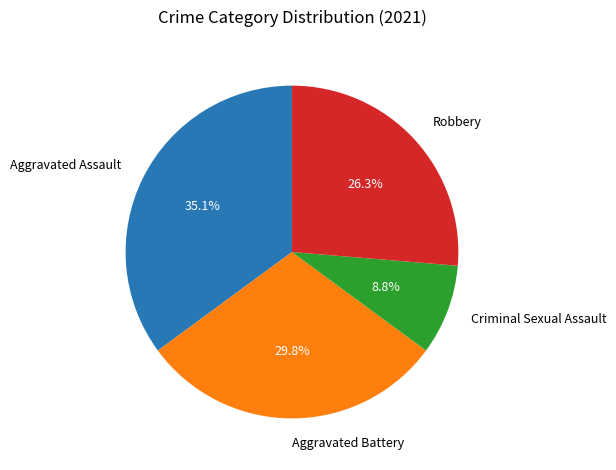

Is there a majority slice in this chart?

No